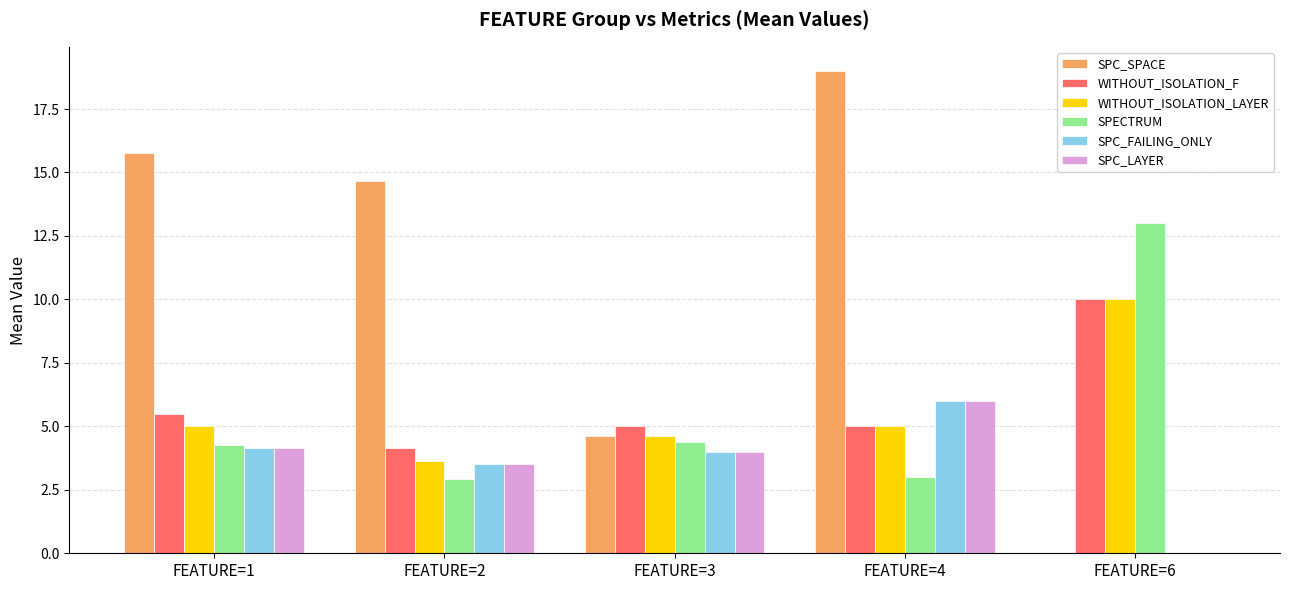

Where does the SPECTRUM series first go above 4?

FEATURE=1